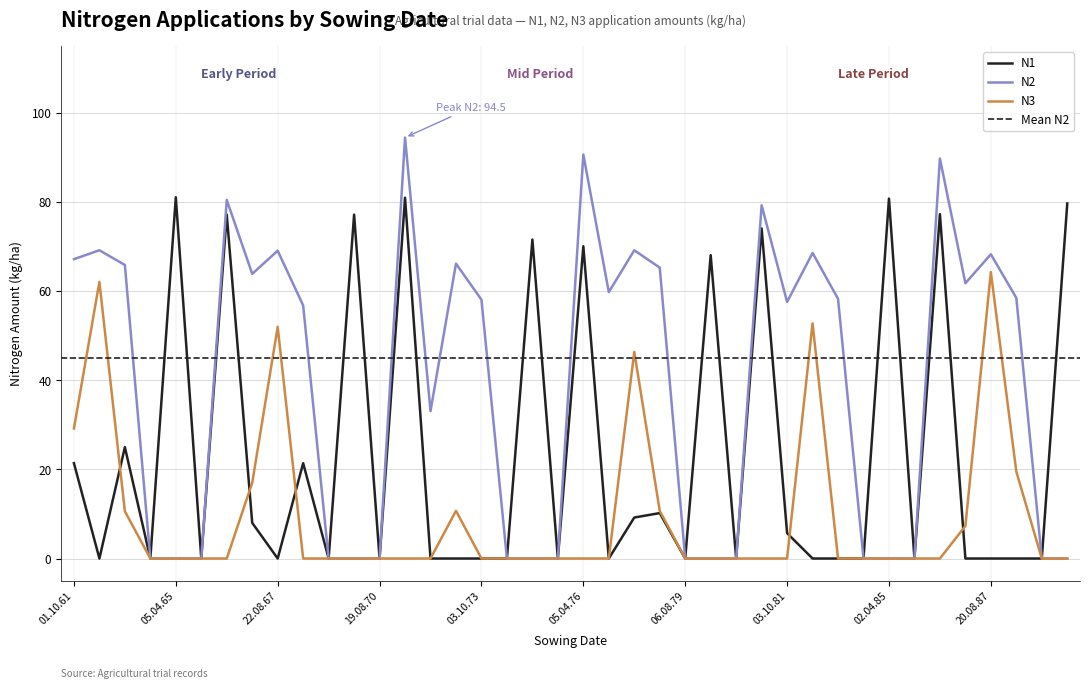

What are all the series names shown in the legend?

N1, N2, N3